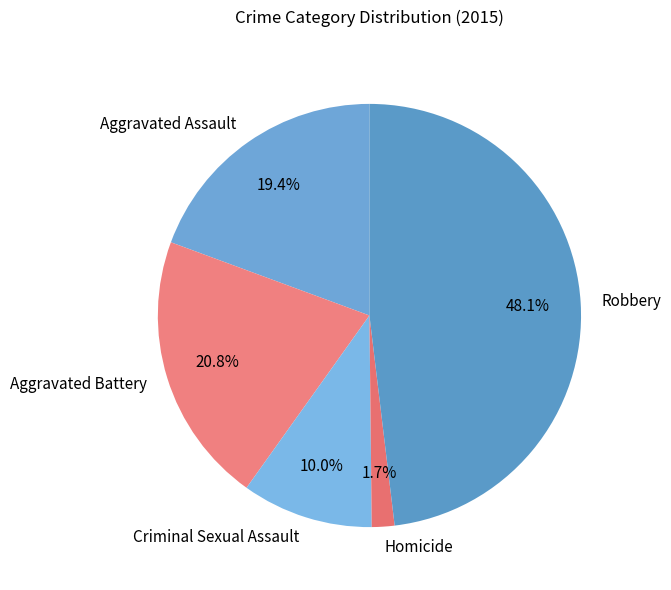

Which slice is the smallest?

Homicide